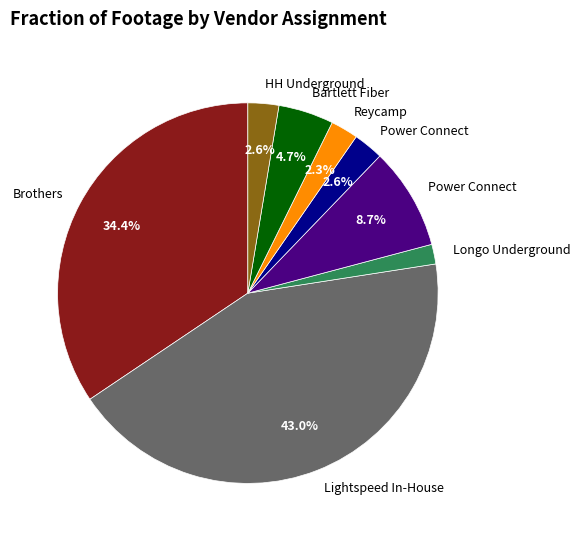

To the nearest percent, what is the difference between the largest and smallest slice percentages?

41%